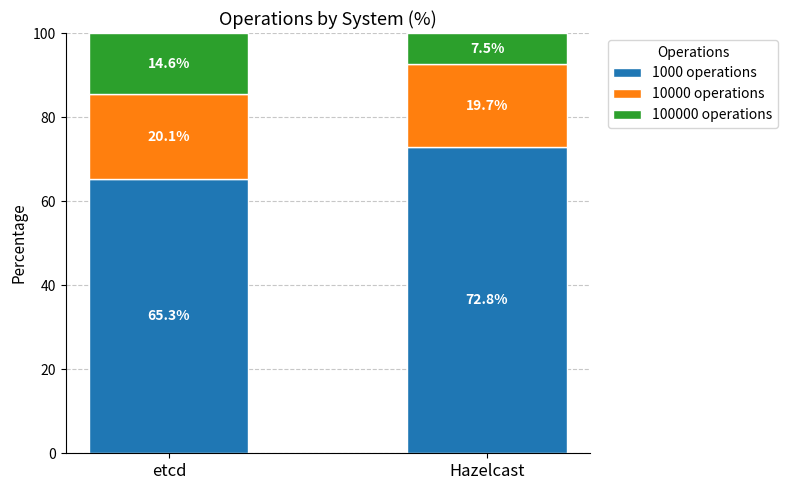

Where is 1000 operations nearest to the value 69?

etcd